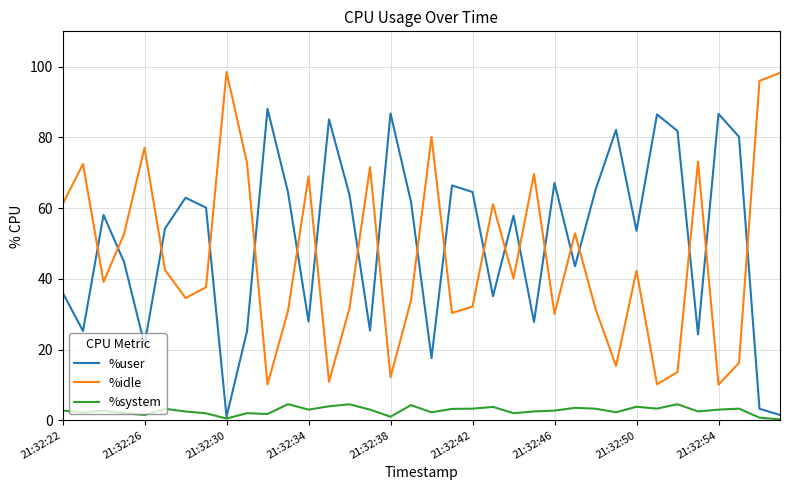

List the series in order of their peak value, highest first.

%idle, %user, %system